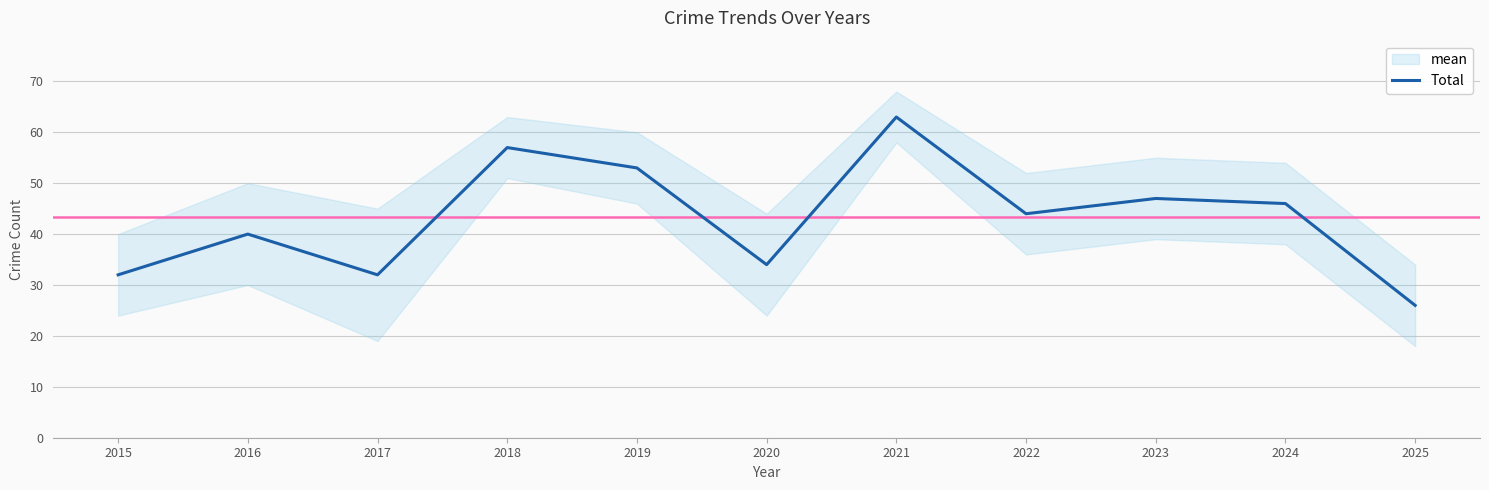

Which has a higher value, 2018 or 2022?

2018